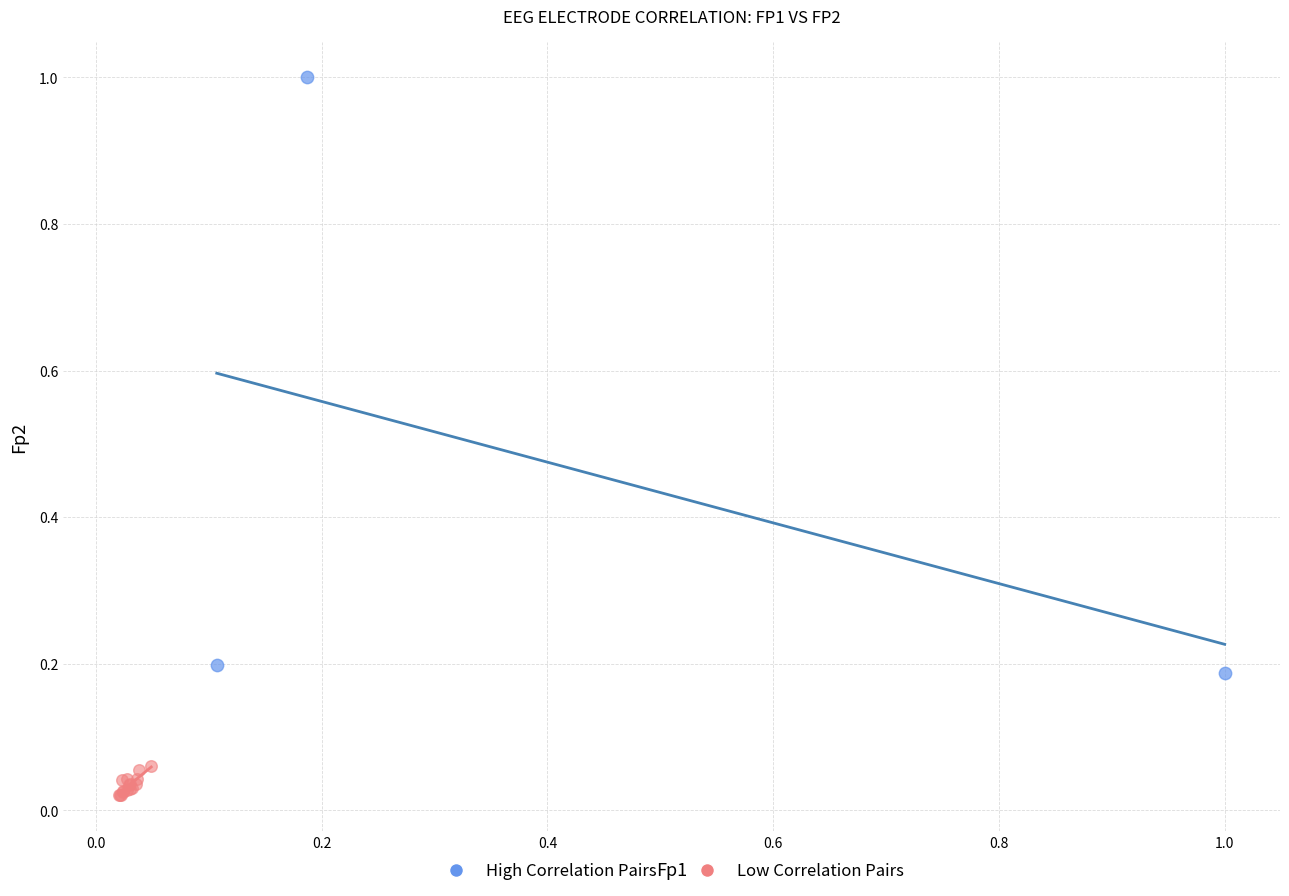

Which series has the widest spread of Y values?

High Correlation Pairs